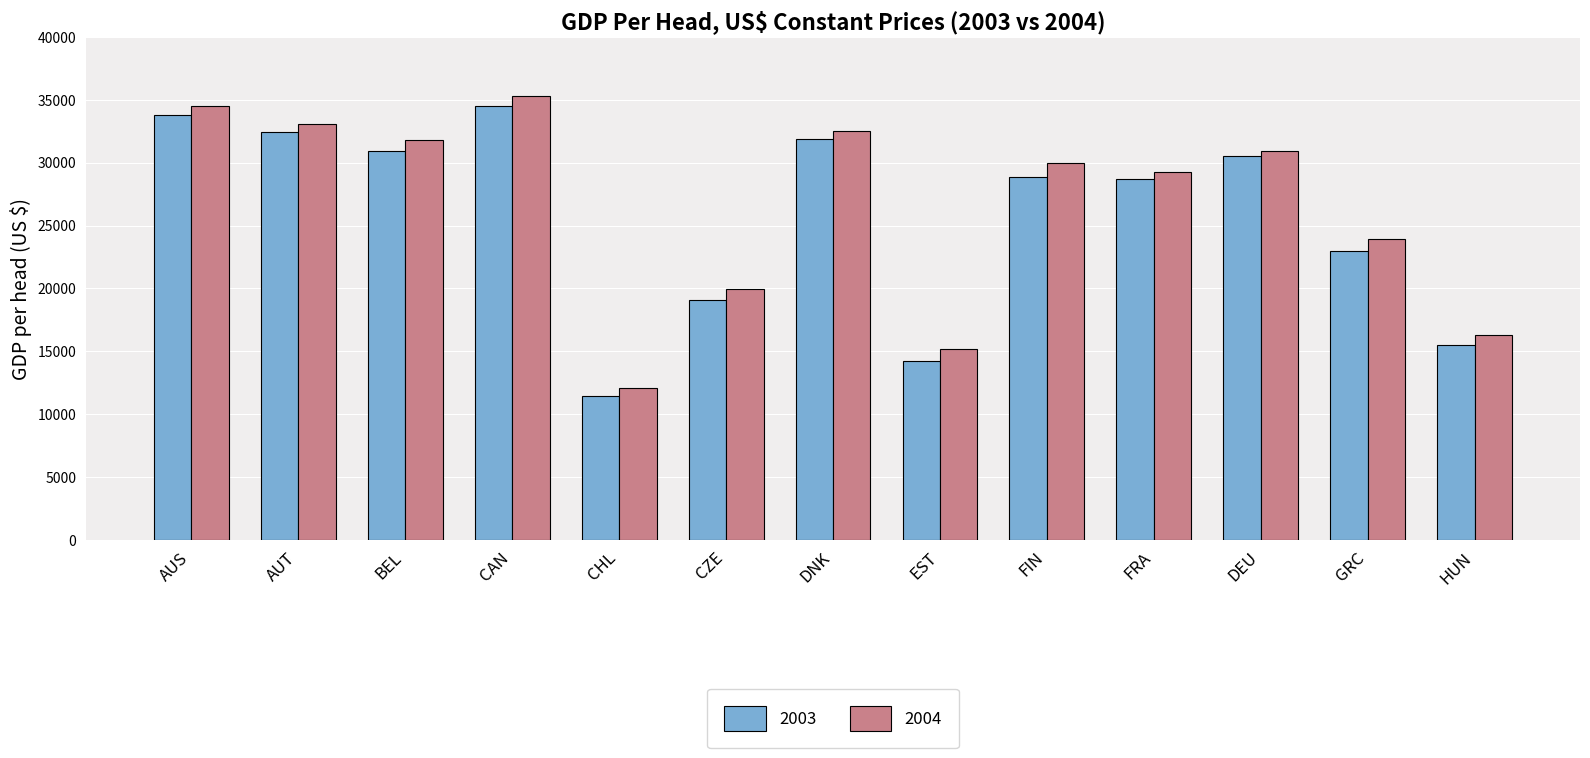

At which label does 2004 reach its peak?

CAN